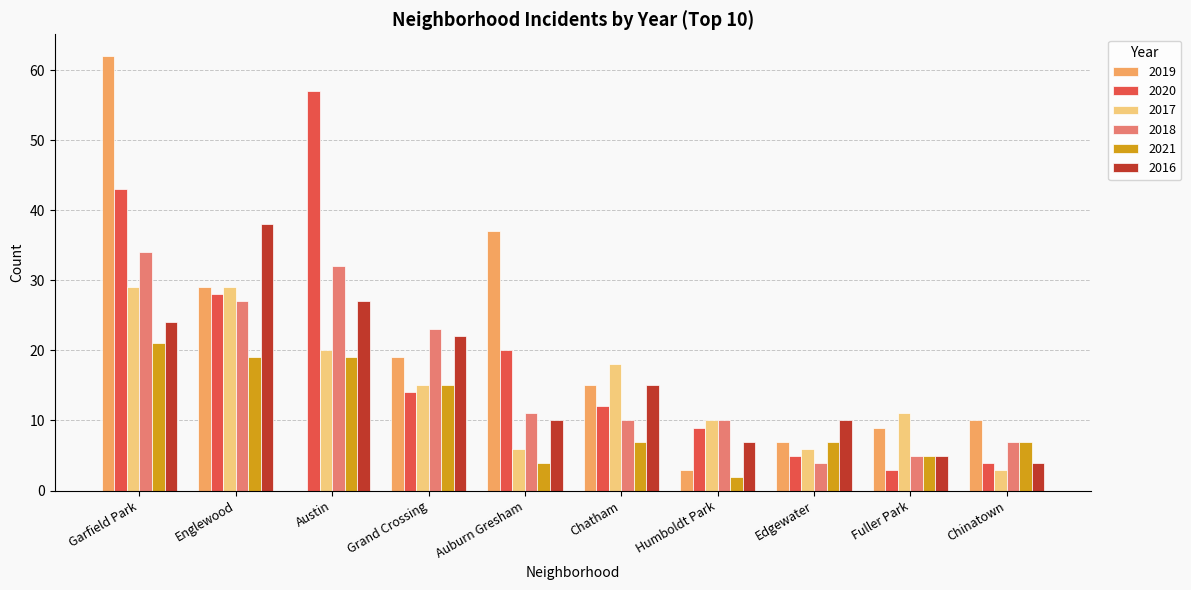

What is the maximum value for 2017?

29